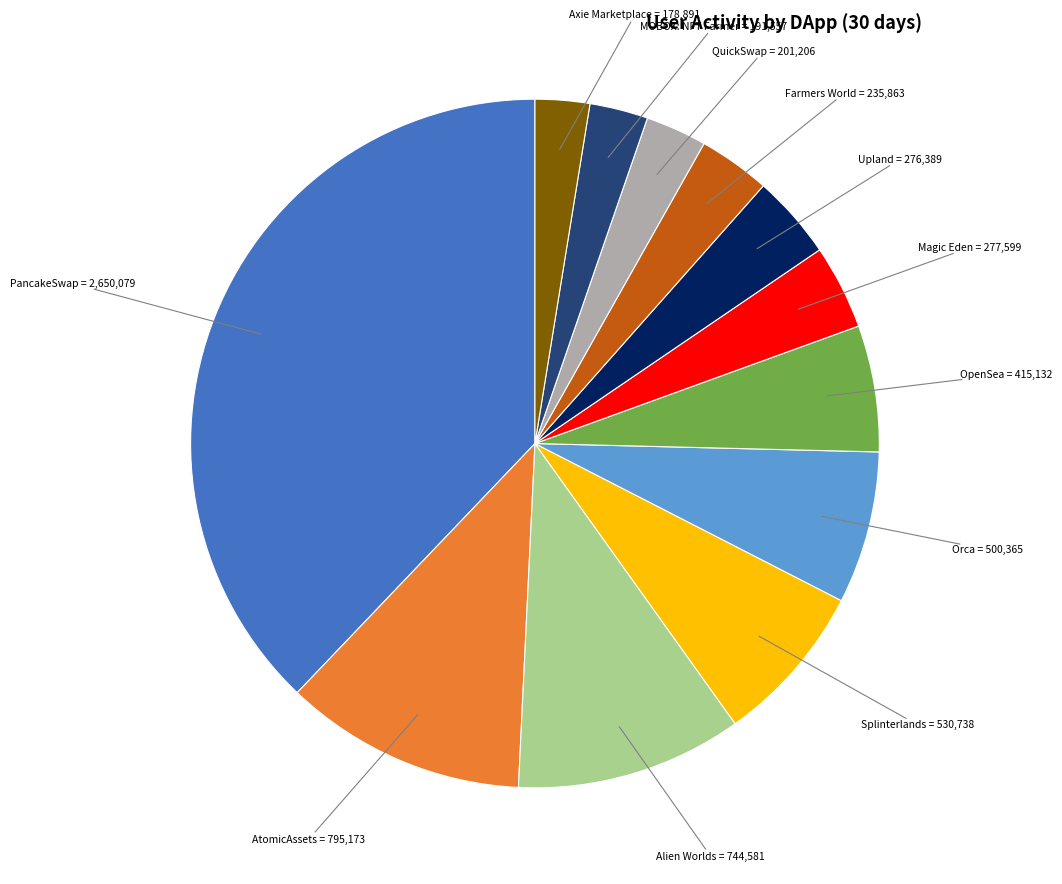

Is there a majority slice in this chart?

No